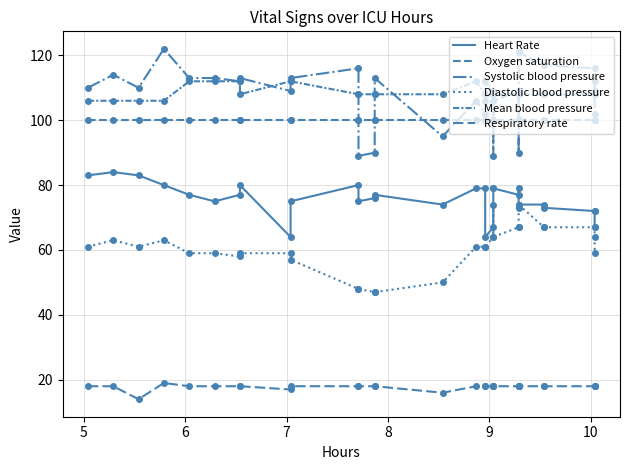

At how many categories does at least one series exceed 69?

30